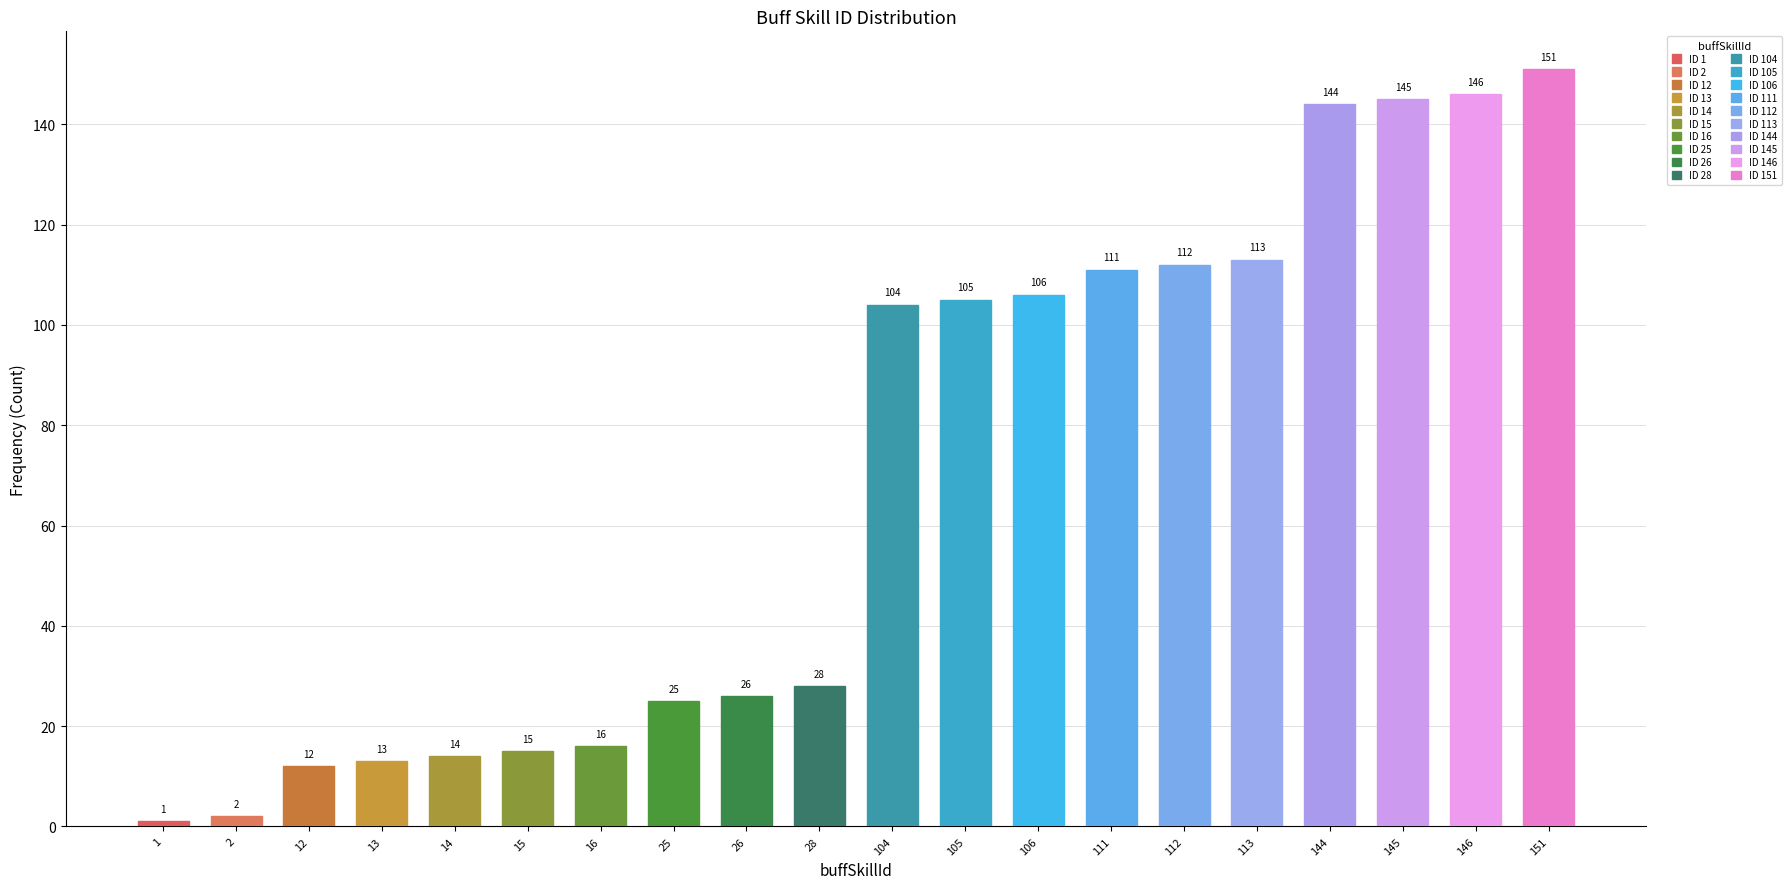

What is the sum of all values?

1389